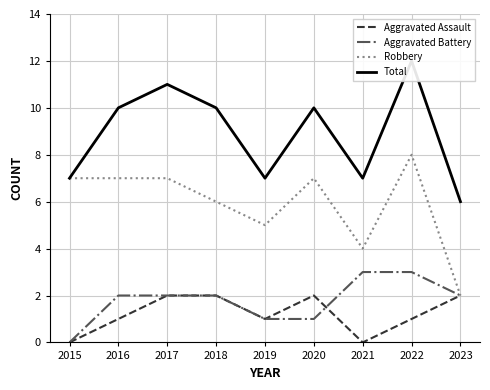

True or false: Aggravated Assault has a value of 1 at 2022.

True